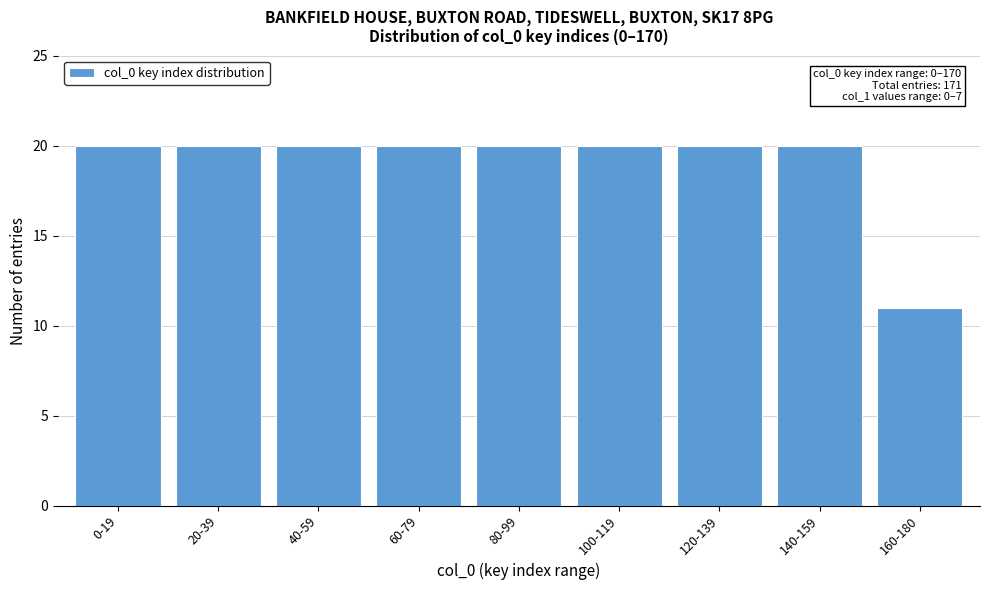

Reading left to right, list all the values displayed in this chart.

0-19=20	20-39=20	40-59=20	60-79=20	80-99=20	100-119=20	120-139=20	140-159=20	160-180=11